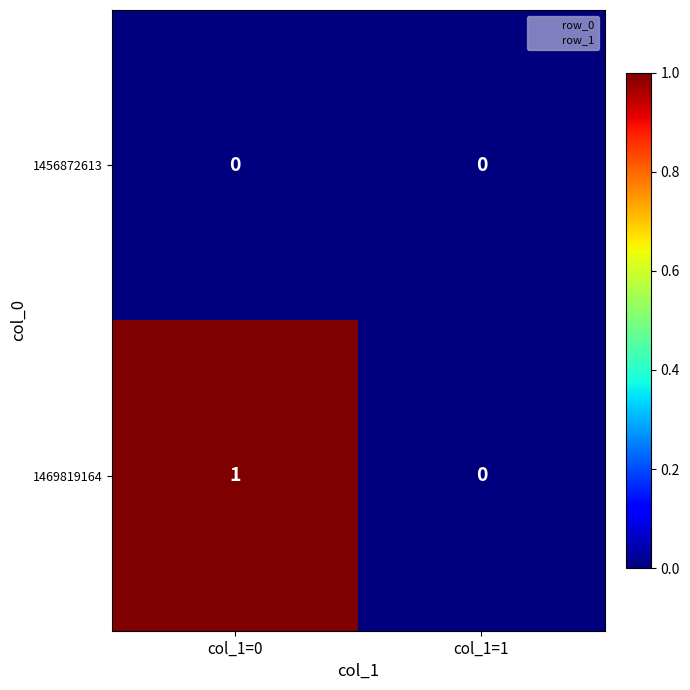

At which category is the sum across all series the highest?

col_1=0